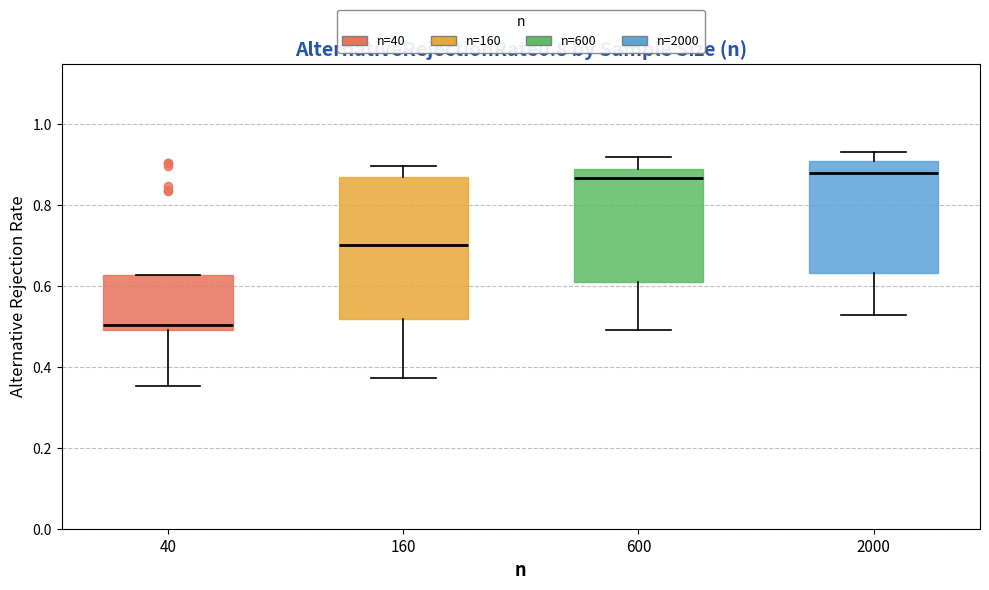

Which box has the lowest median line?

40